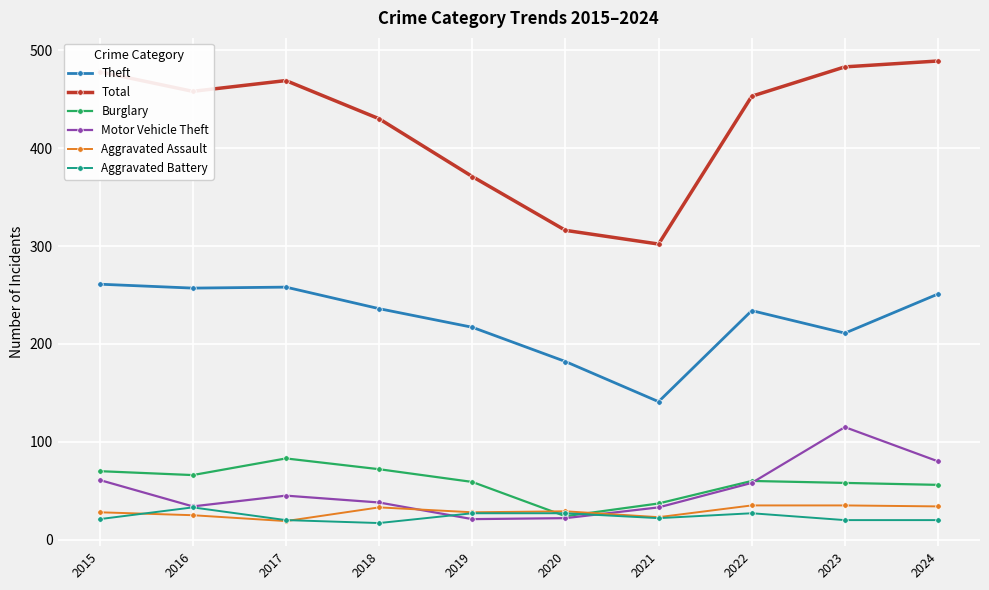

How many categories are shown in the chart?

10